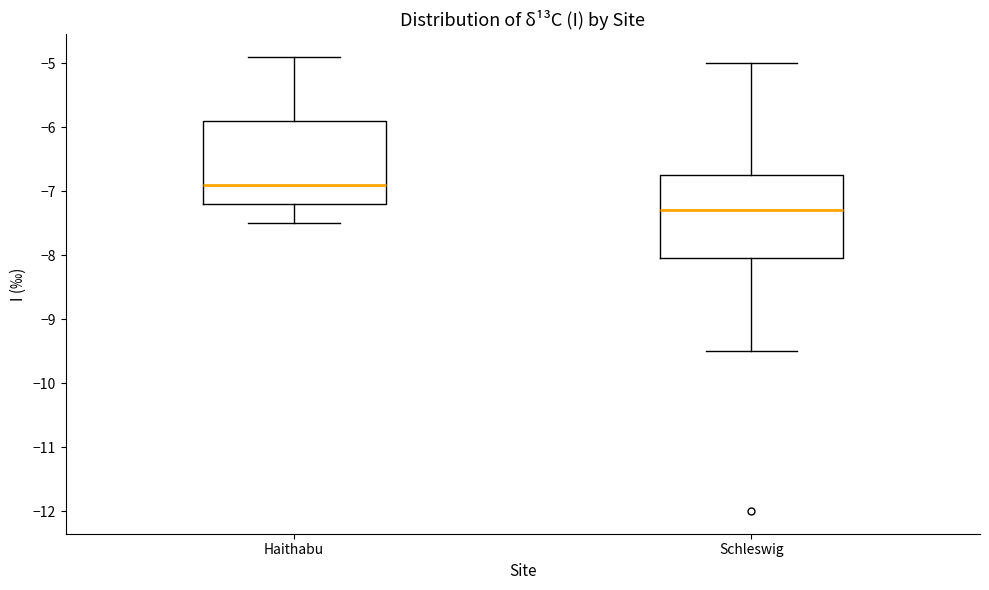

Reading left to right, transcribe this box plot: for each box, give where its median line is, the range the box spans, and where its two whiskers end, as read against the y-axis. The values are not printed on the chart, so give them approximately, as read against the axis.

Haithabu: median -6.9, box -7.2 to -5.9, whiskers -7.5 to -4.9
Schleswig: median -7.3, box -8.0 to -6.7, whiskers -9.5 to -5.0